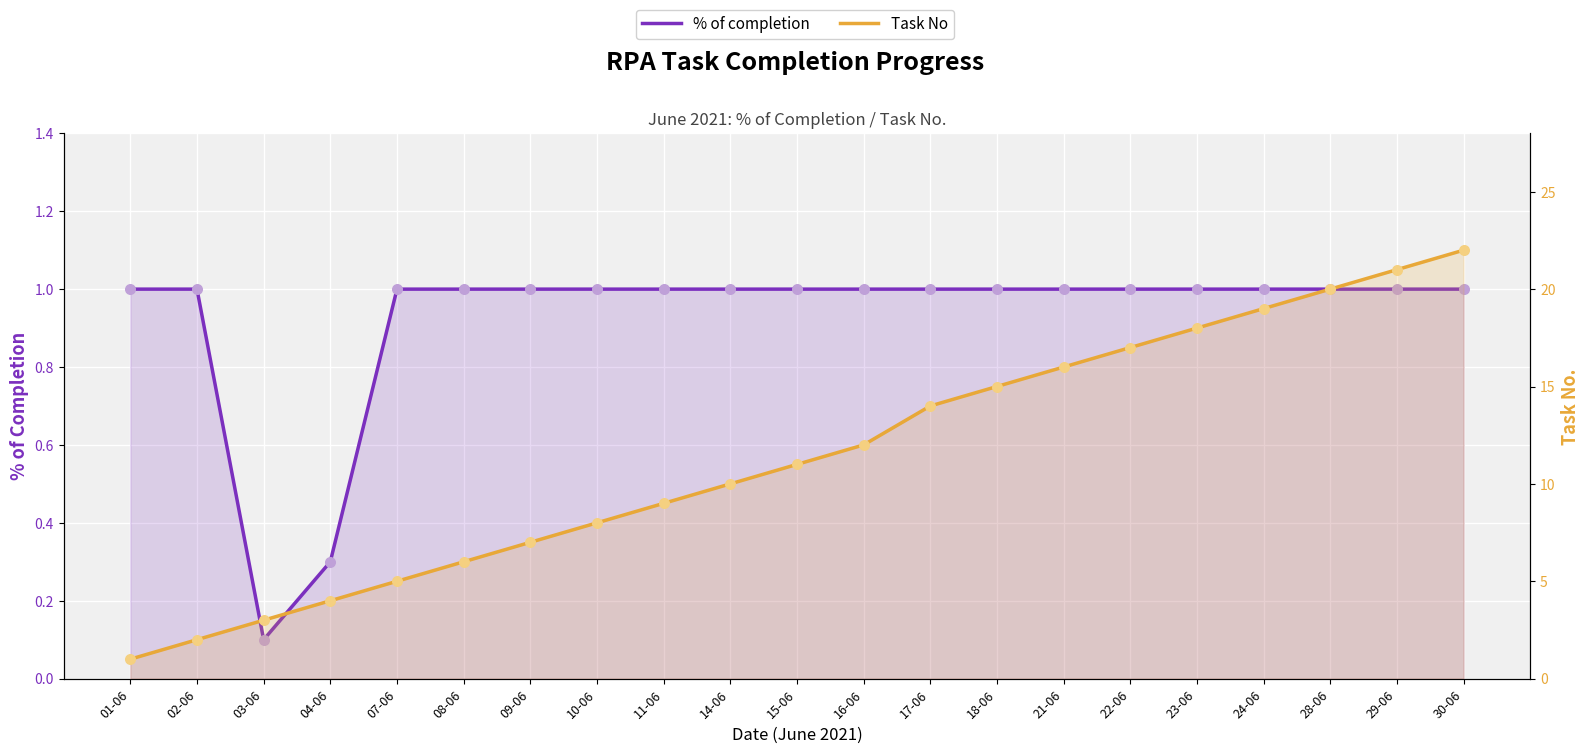

Which series has the largest total across all categories?

Task No